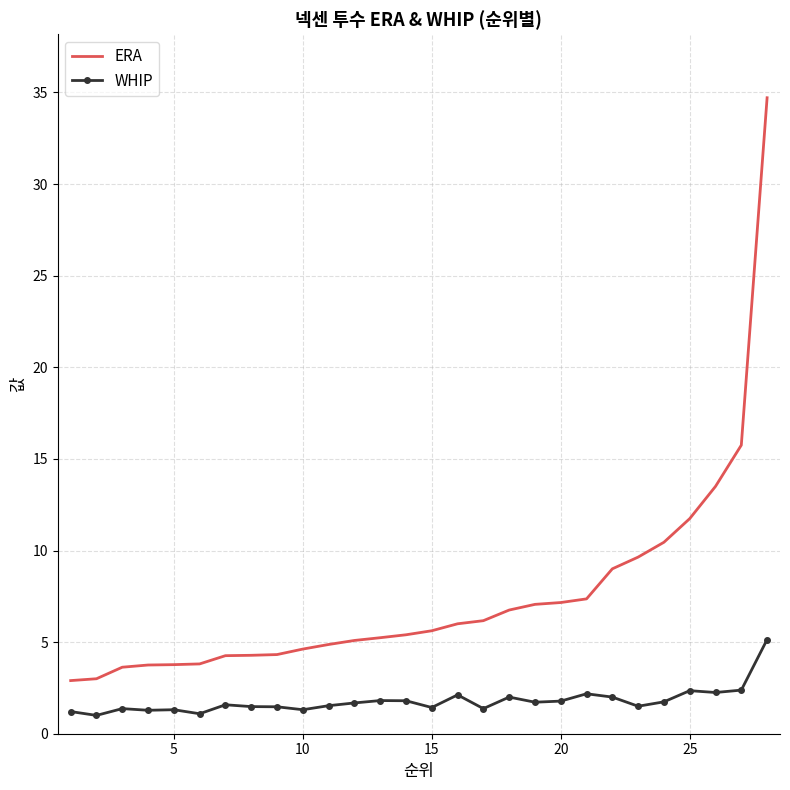

Which series has the widest spread of values?

ERA